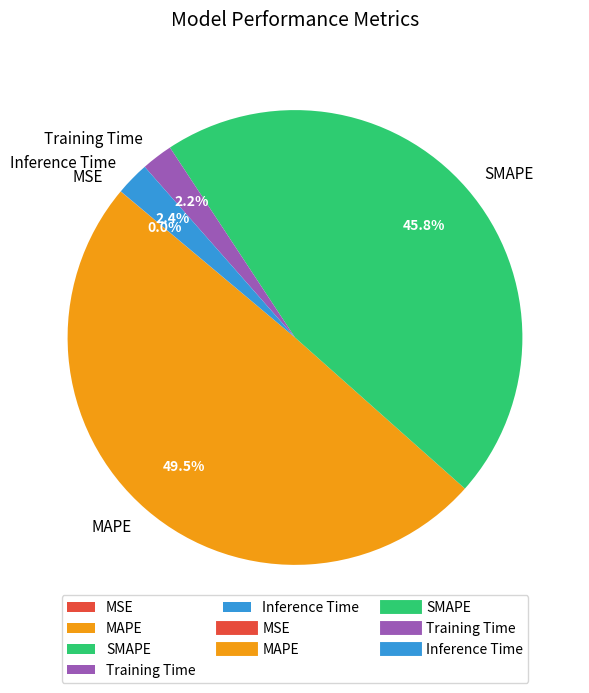

To the nearest percent, what is the average slice percentage?

20%